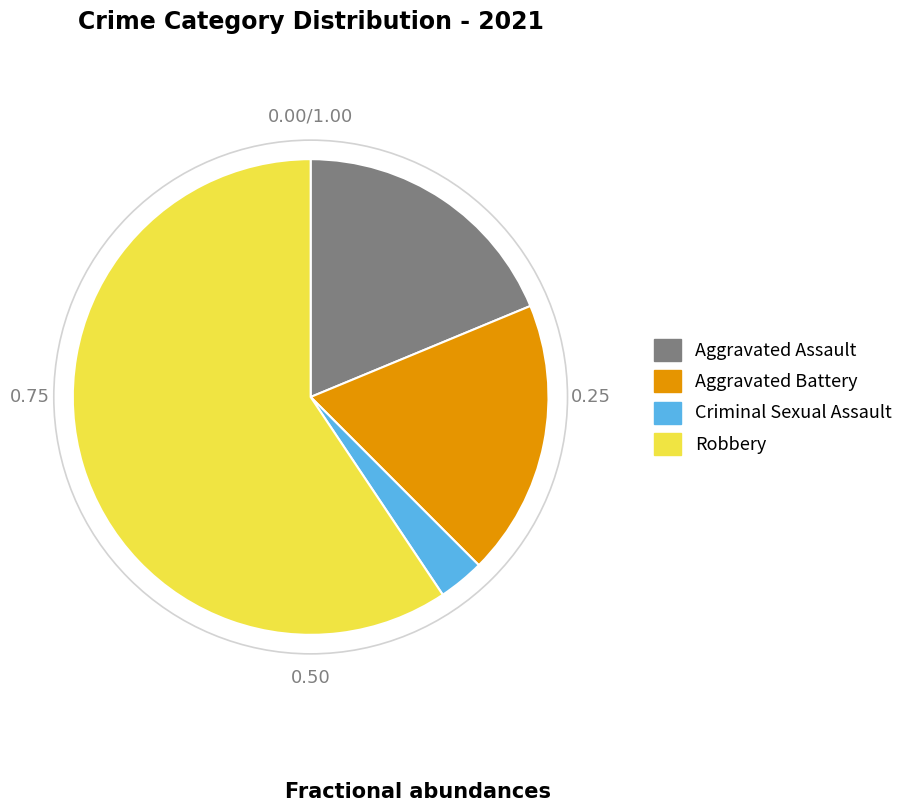

Is there any slice that represents more than half of the pie?

Yes